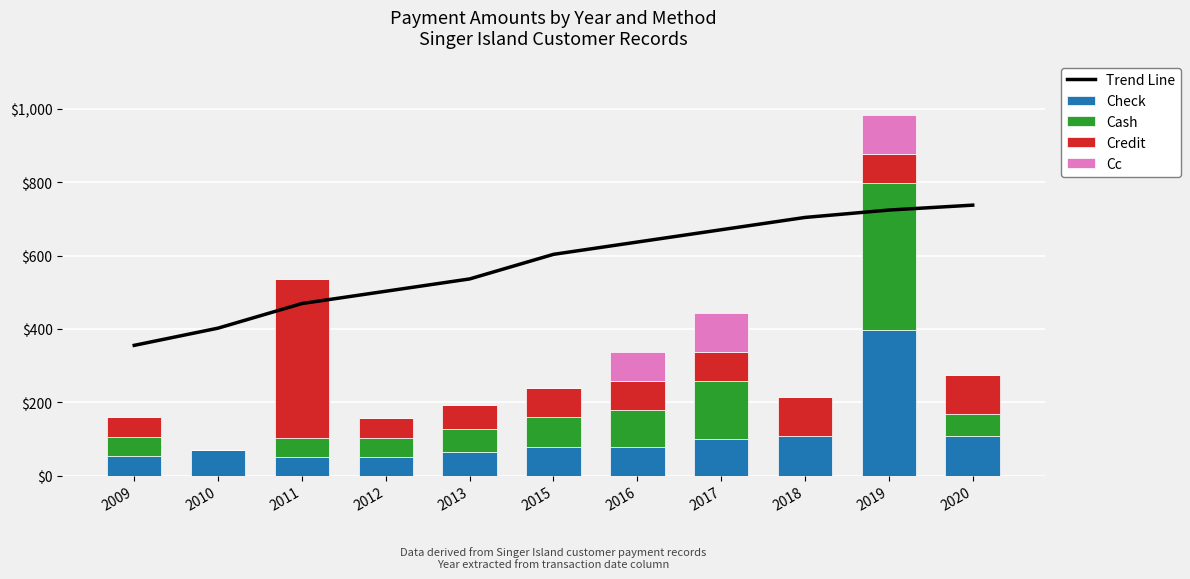

Which label corresponds to the largest value in the chart?

2020